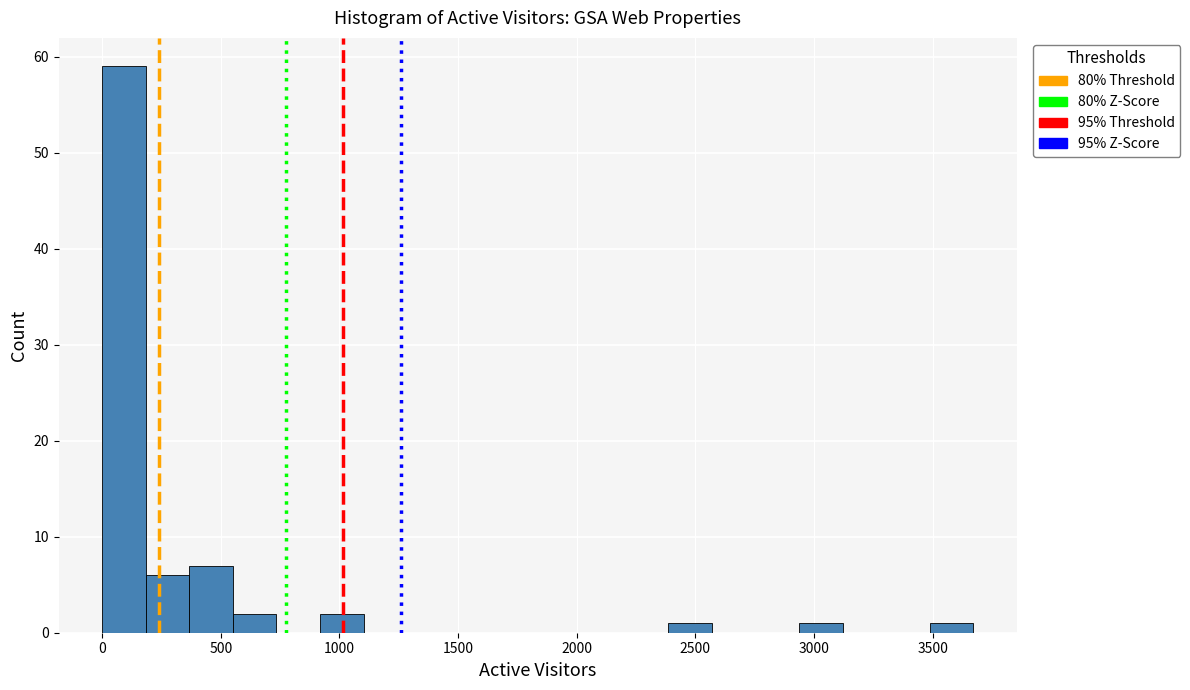

Read against the x-axis, roughly where is the centre of the tallest bar?

100